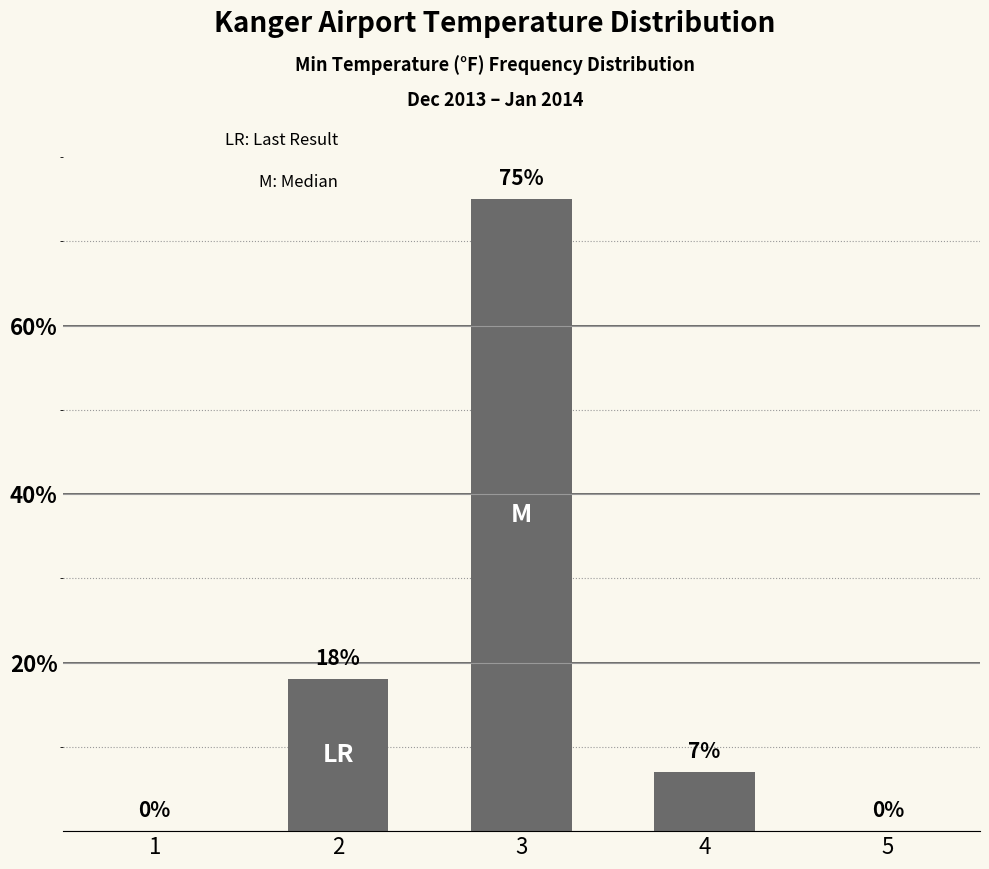

What is the sum of all values?

100